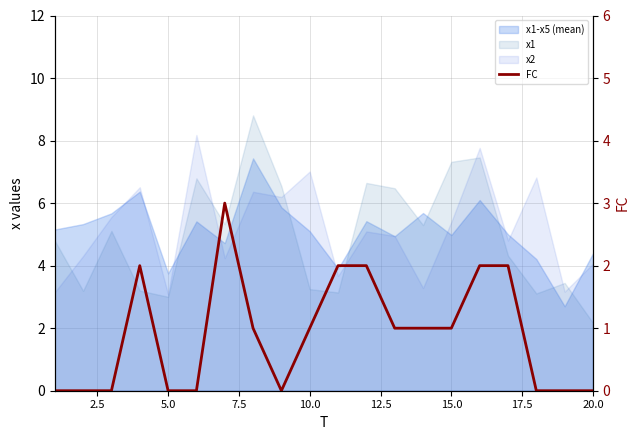

Is it true that the value at 15.0 is 1?

True